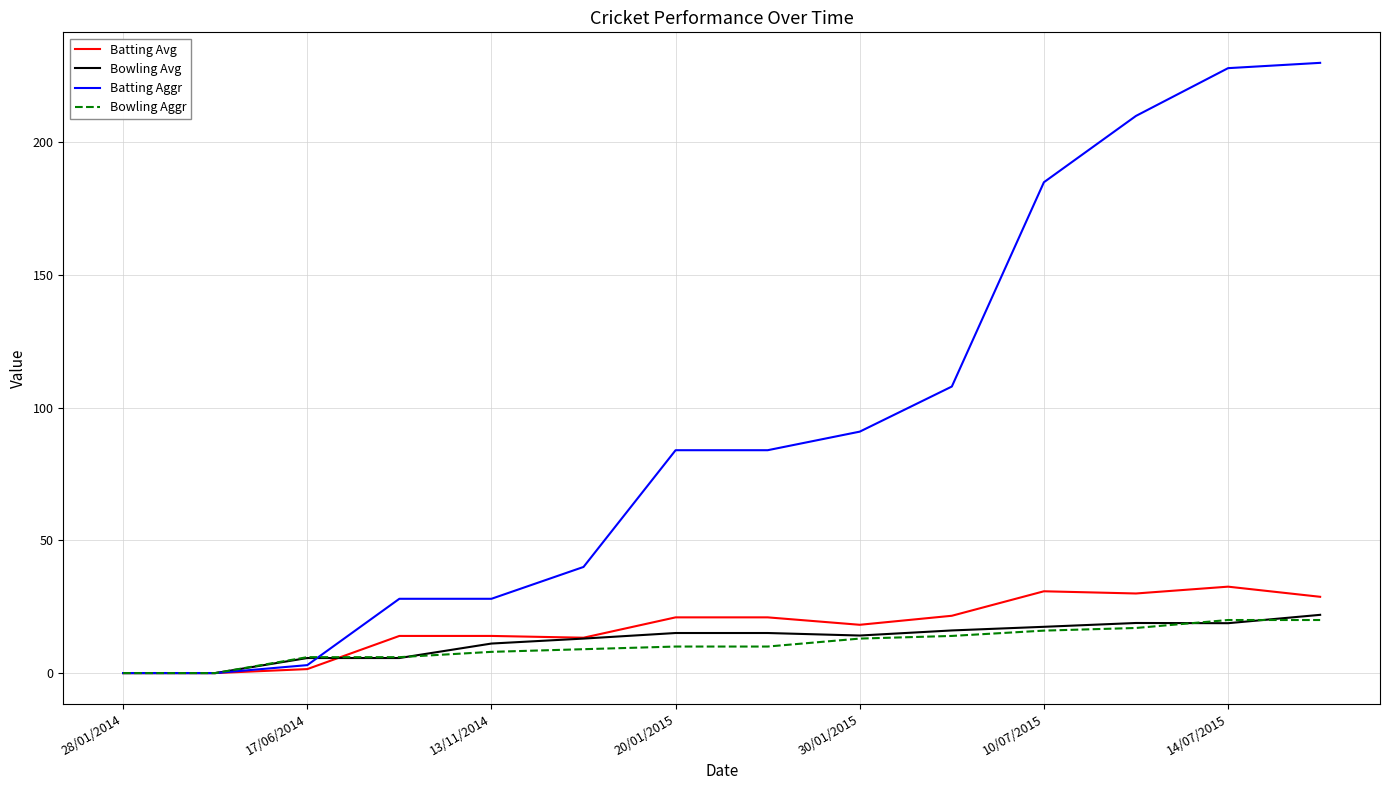

Does the chart have visible grid lines?

Yes